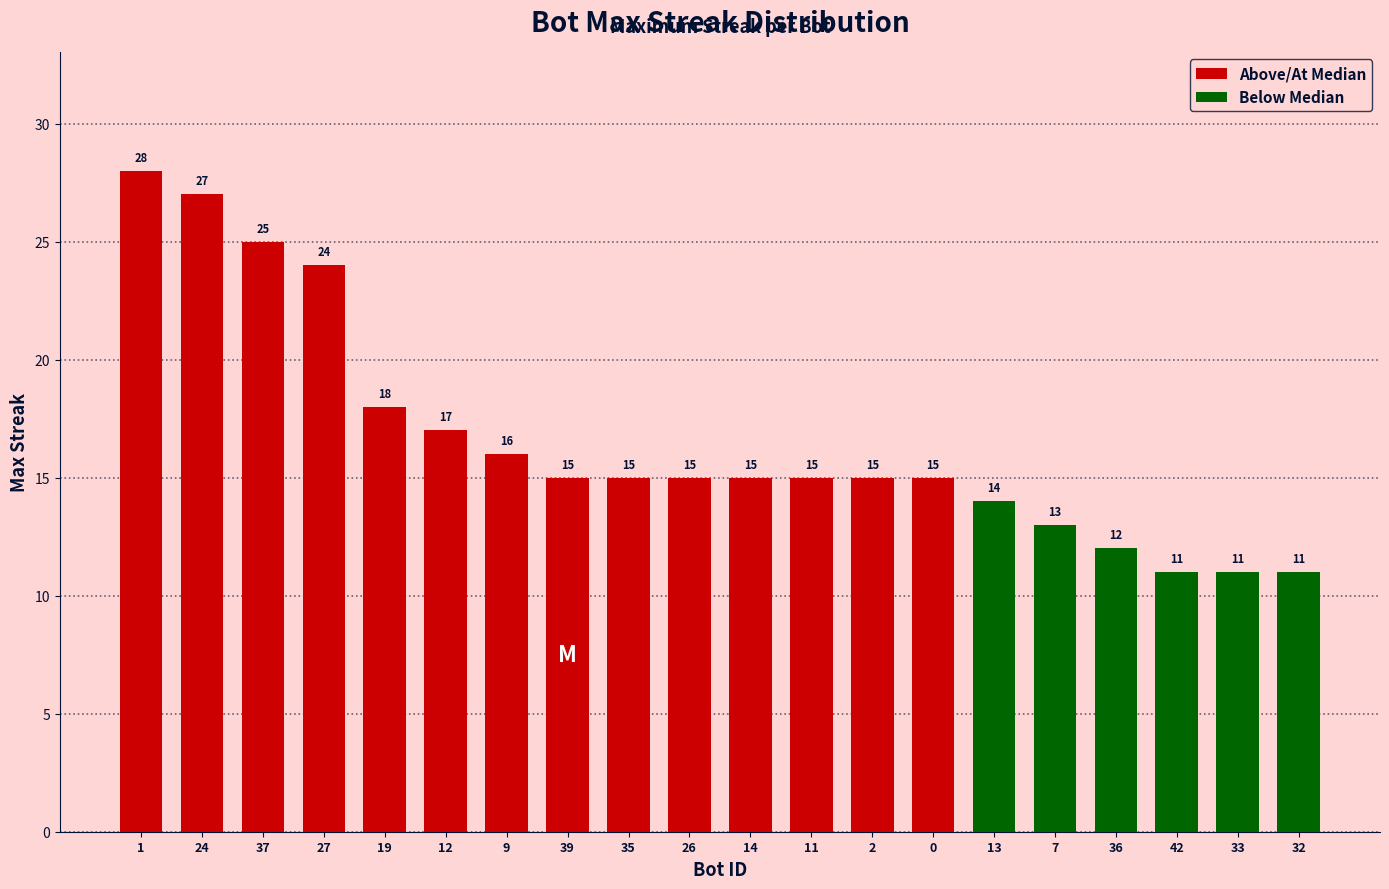

What is the greatest value displayed?

28